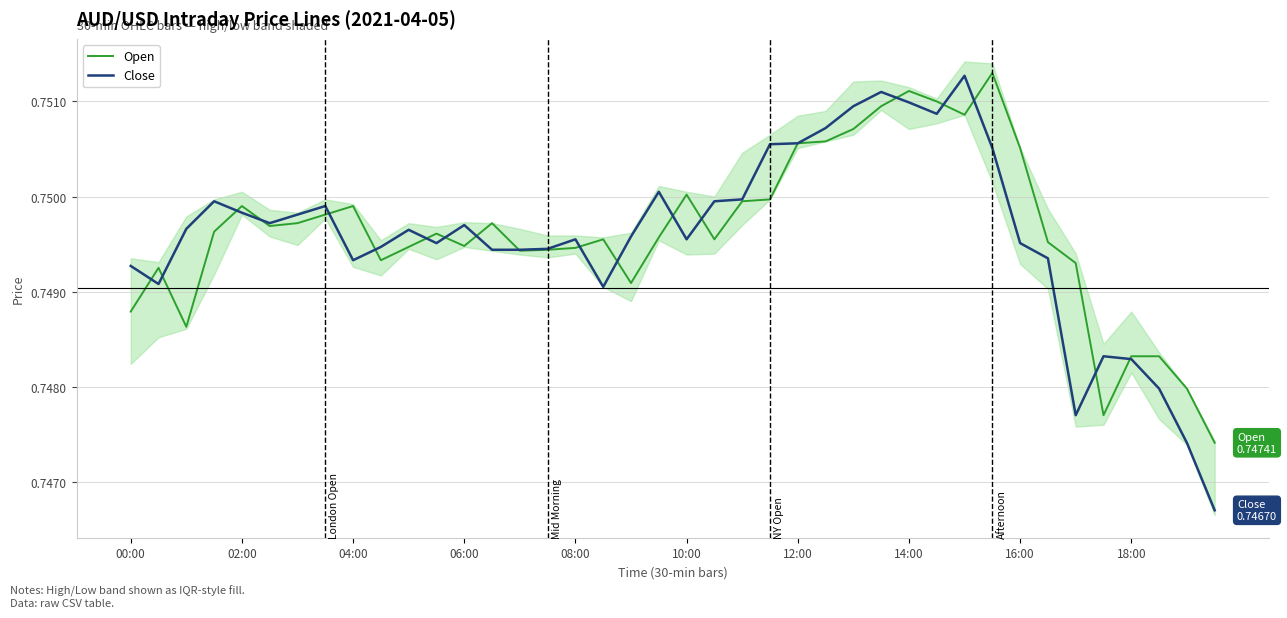

Is it true that Open equals 0.4 at 16:00?

False